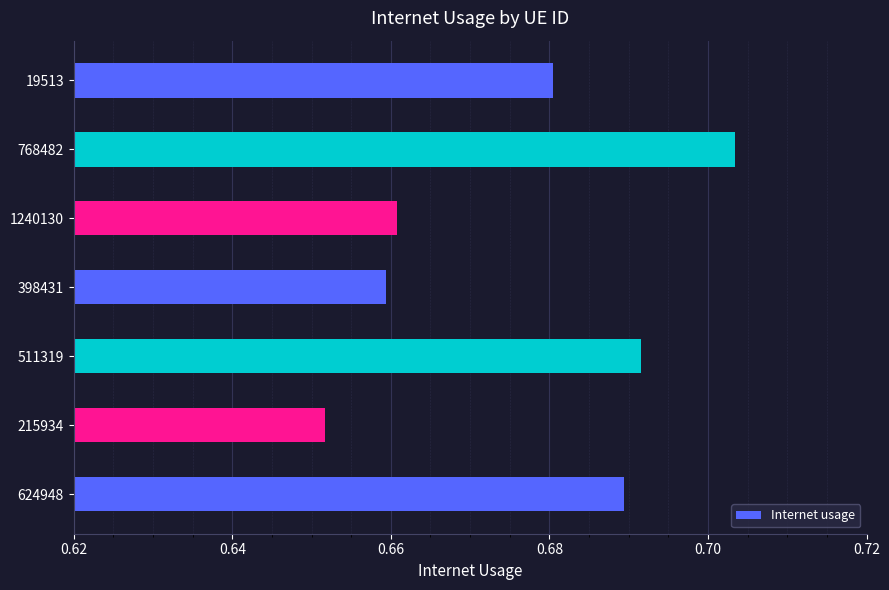

What is the difference between the maximum and minimum values?

0.1